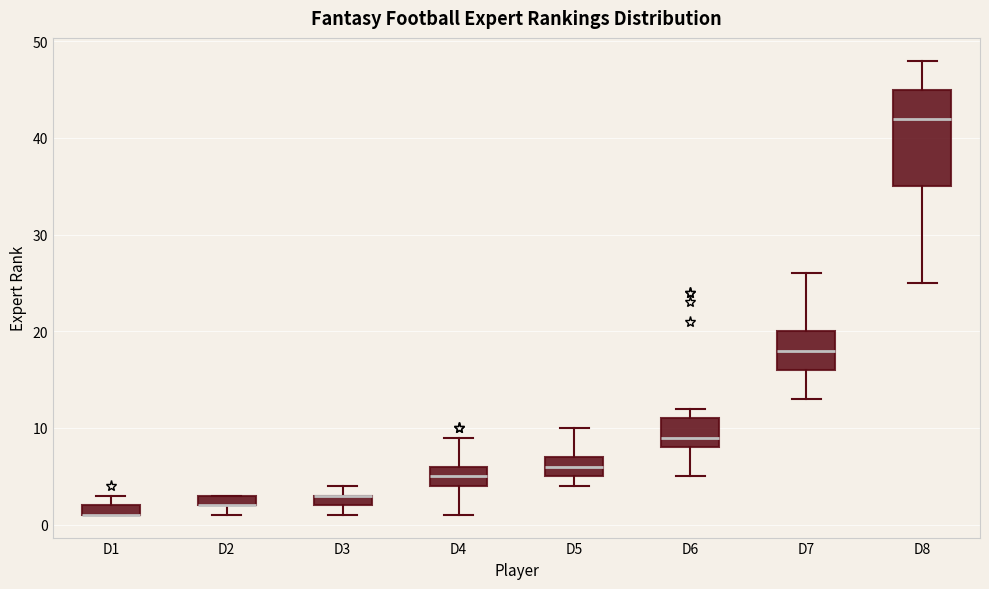

Where does the median line of the box for D8 sit on the y-axis? The values are not printed on the chart, so give them approximately, as read against the axis.

42